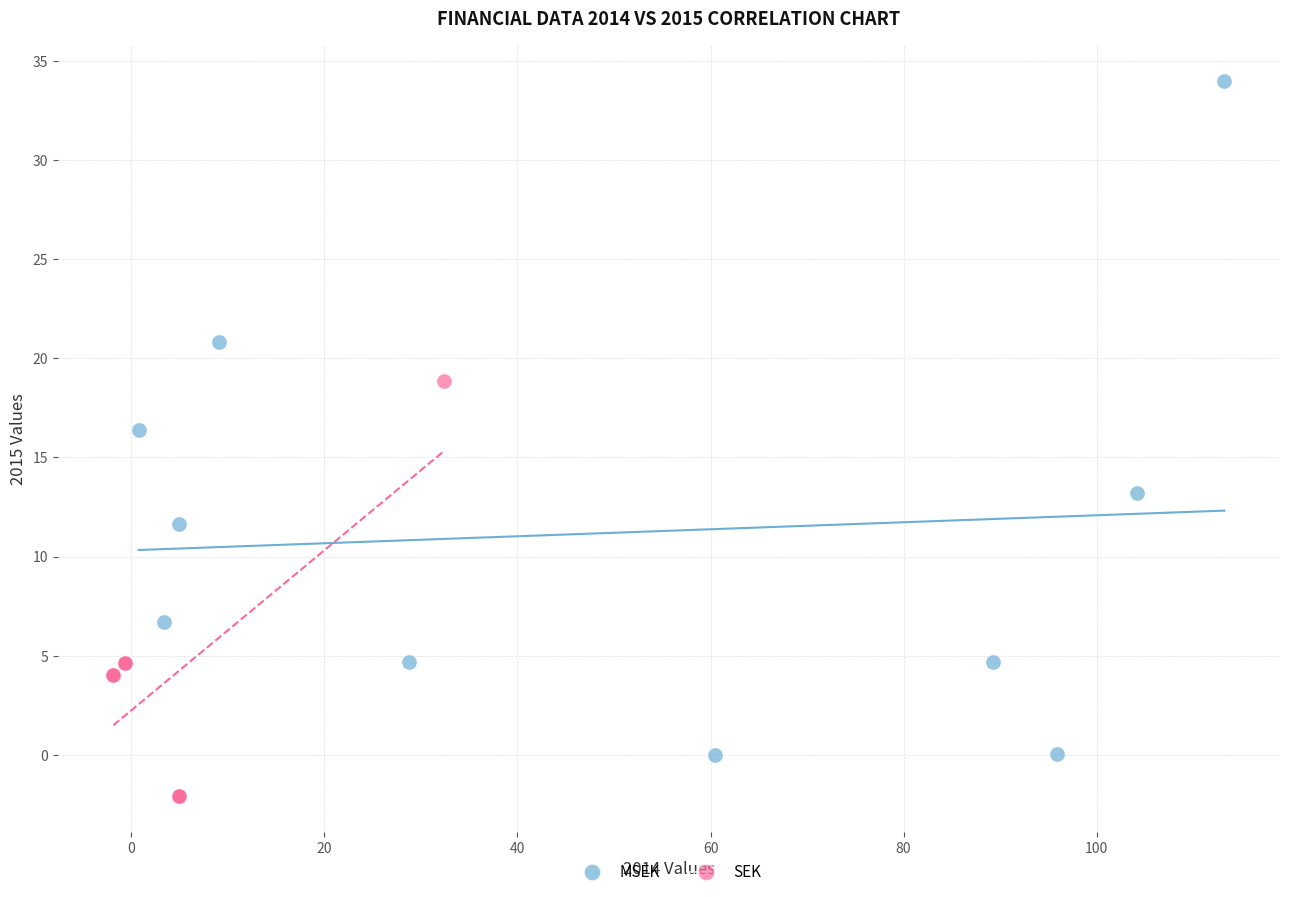

Which series contains the lowest Y value?

SEK